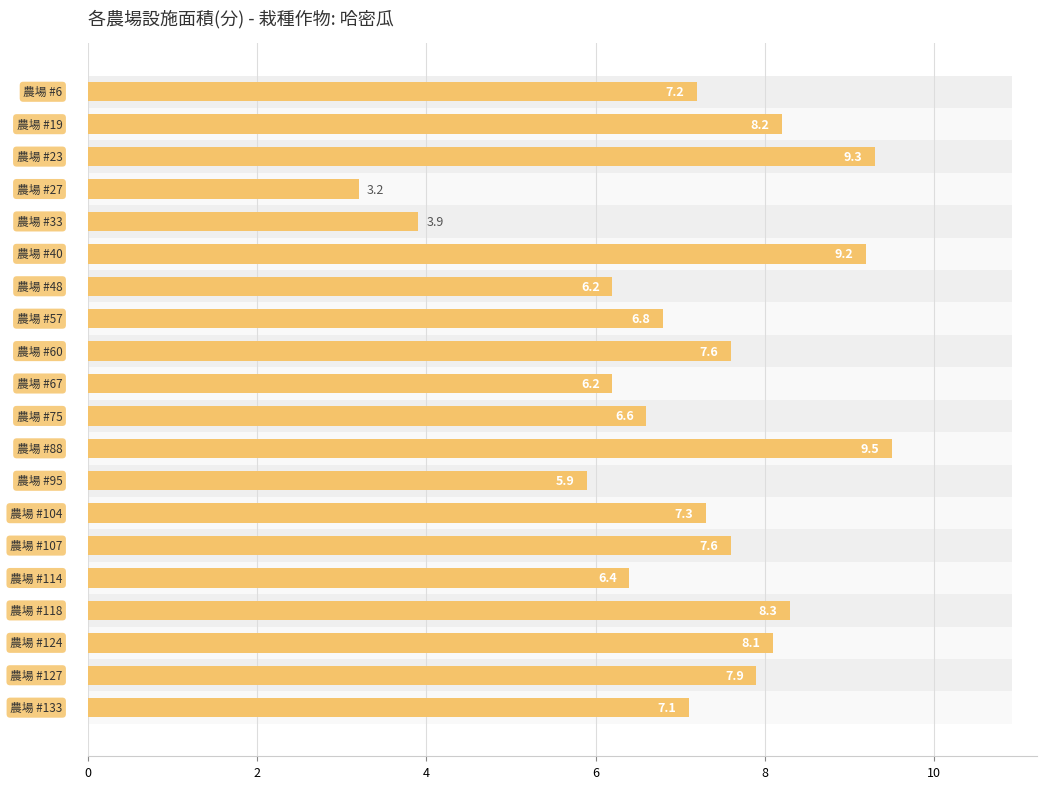

What is the change in value from 9 to 19?

+0.9